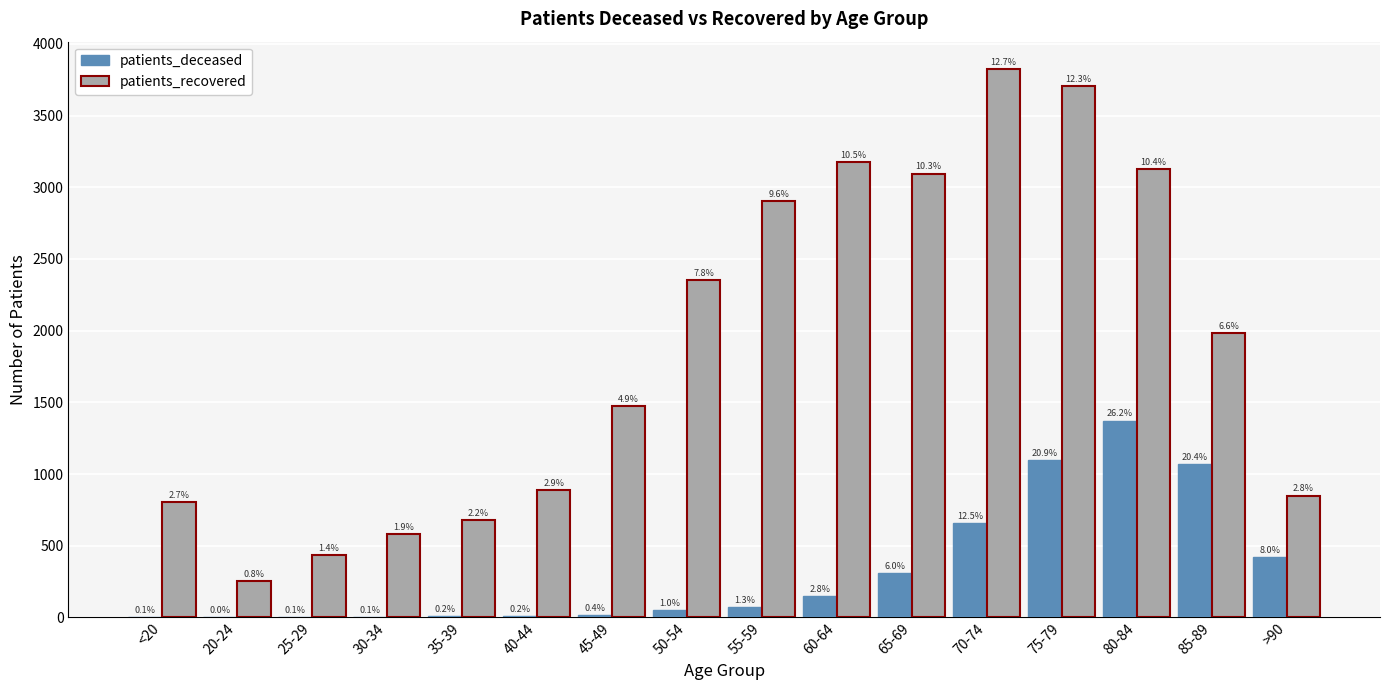

What is the maximum value shown in the chart?

3824